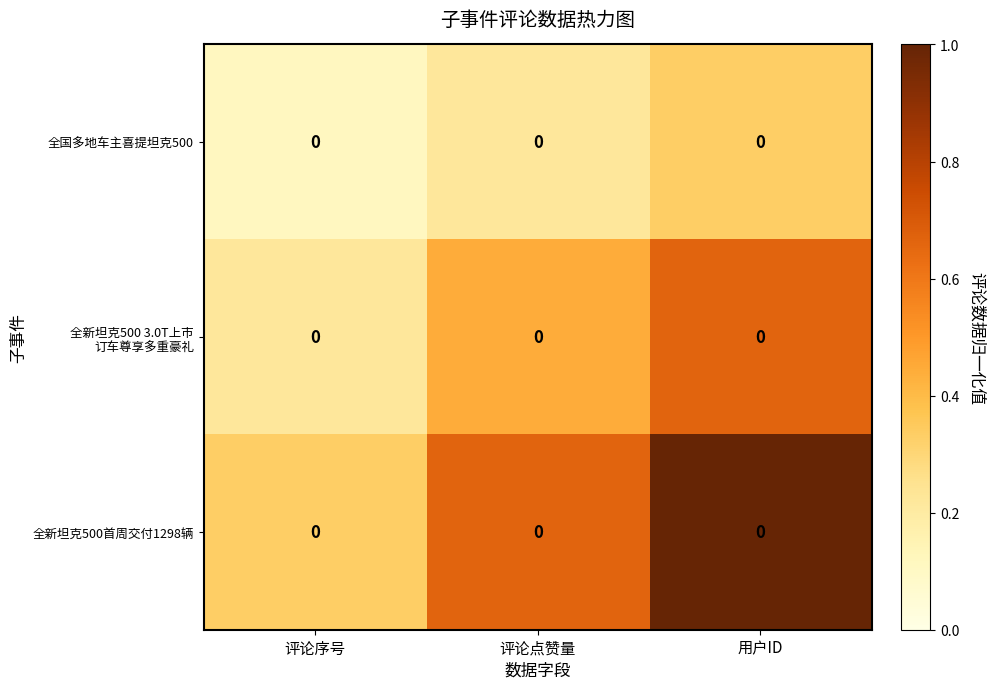

The 全国多地车主喜提坦克500 series shows 0.2 at 评论点赞量. True or false?

True